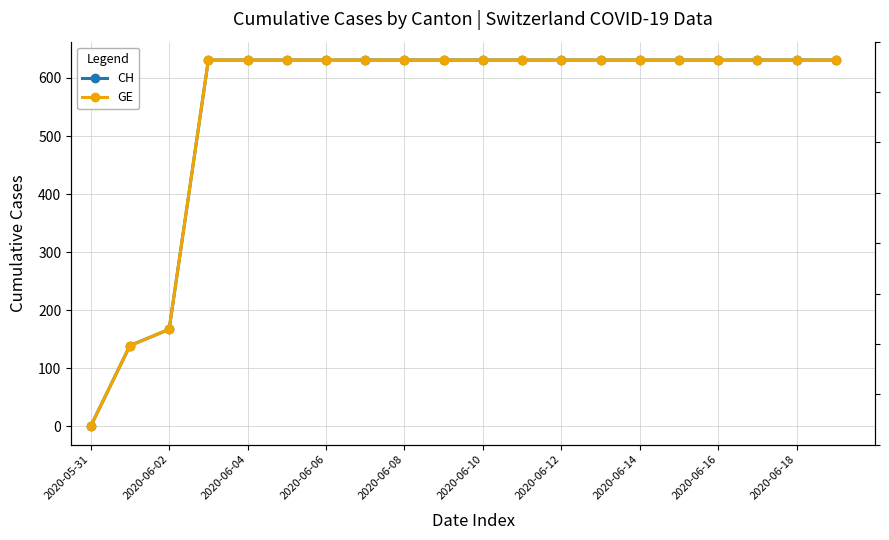

How many lines are shown in the chart?

2